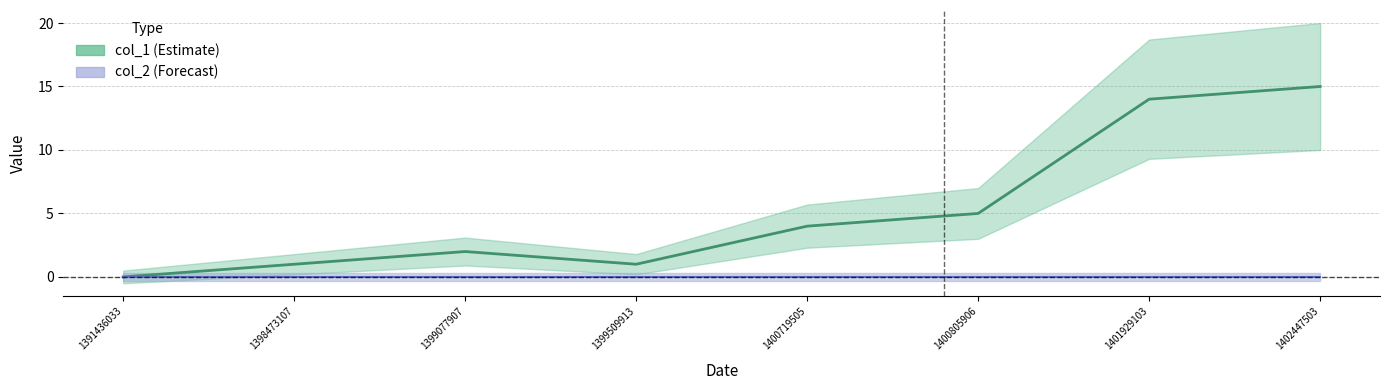

List the labels in order of value, smallest first.

1391436033, 1398473107, 1399509913, 1399077907, 1400719505, 1400805906, 1401929103, 1402447503